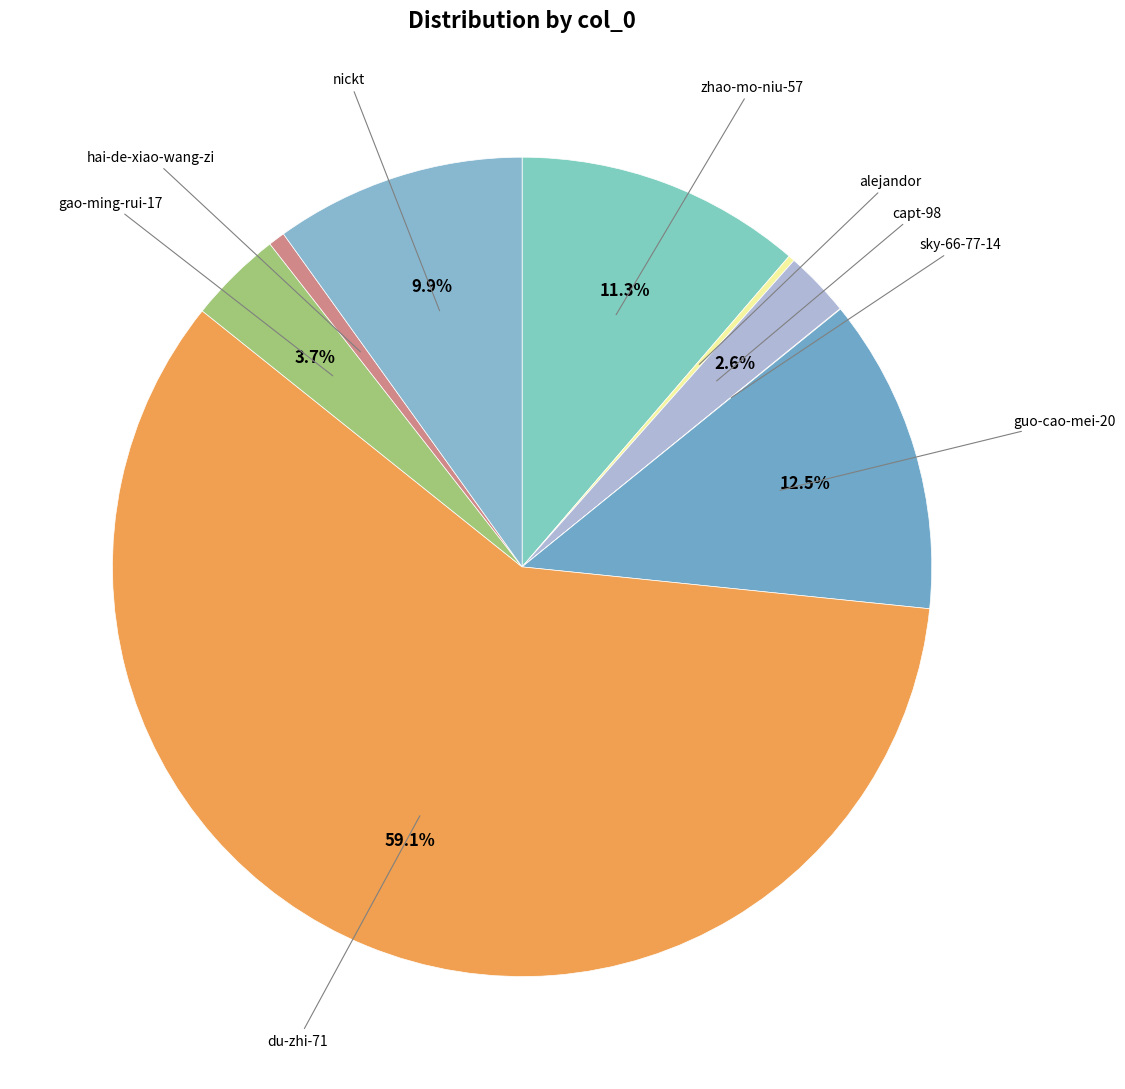

How many slices are in this pie chart?

9